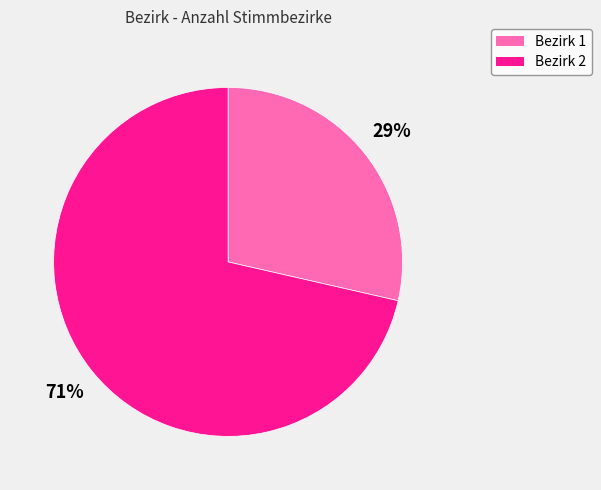

Which slice is the smallest?

Bezirk 1